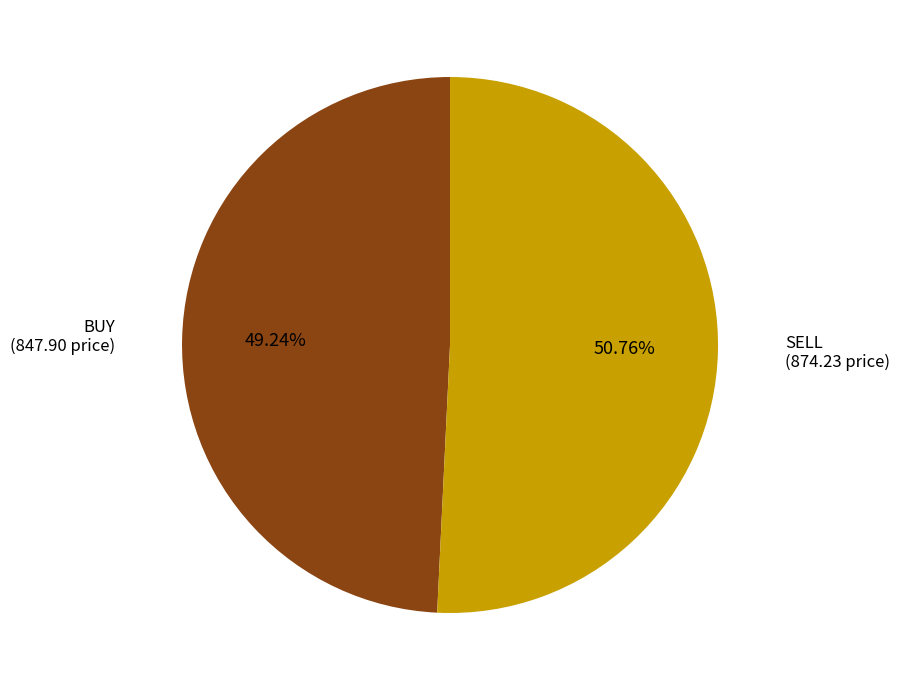

Combined, do SELL and BUY account for over 50%?

Yes